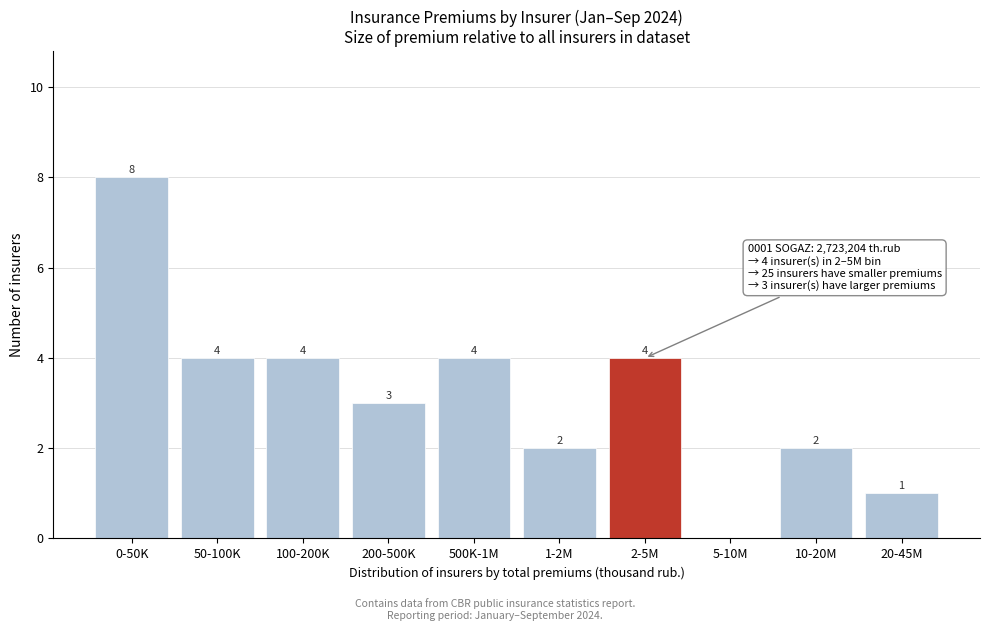

Reading left to right, extract all data points from this chart.

0-50K=8	50-100K=4	100-200K=4	200-500K=3	500K-1M=4	1-2M=2	2-5M=4	5-10M=0	10-20M=2	20-45M=1